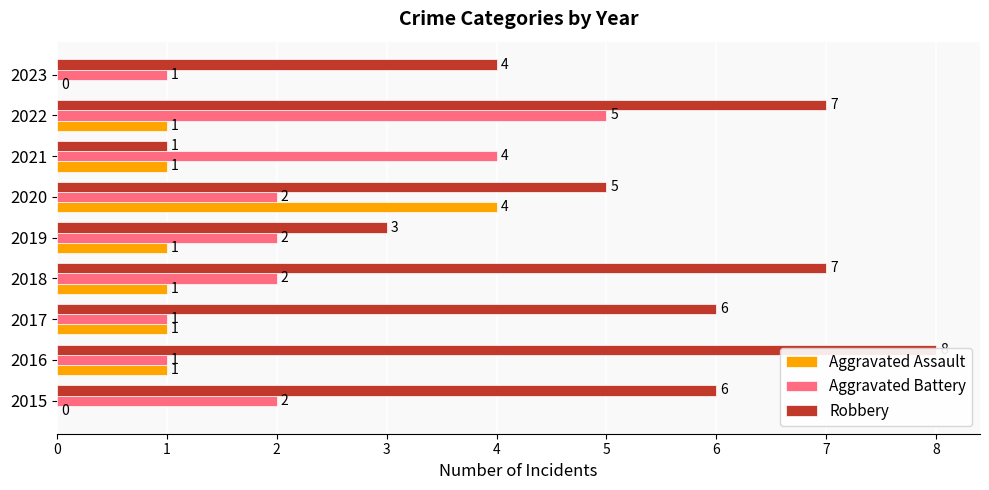

Which series has the largest range (max minus min)?

Robbery